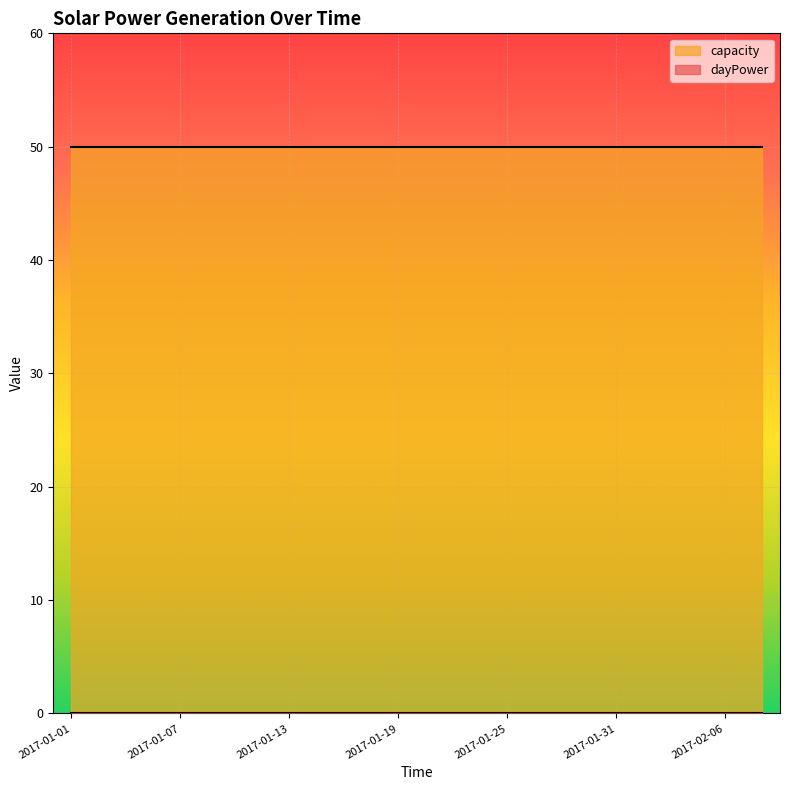

True or false: dayPower has a value of 0 at 2017-02-08.

True